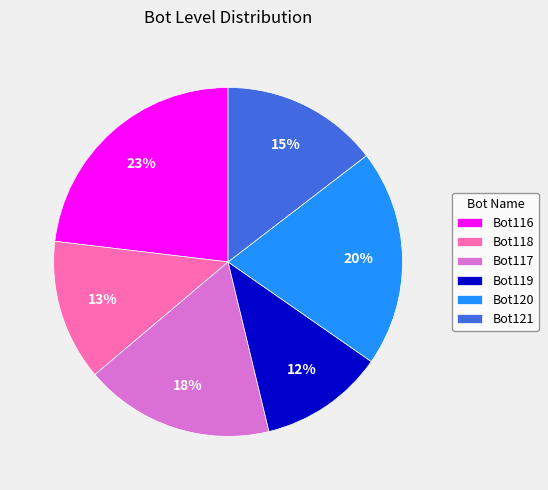

What is the ratio of the value at Bot119 to the value at Bot118?

0.9